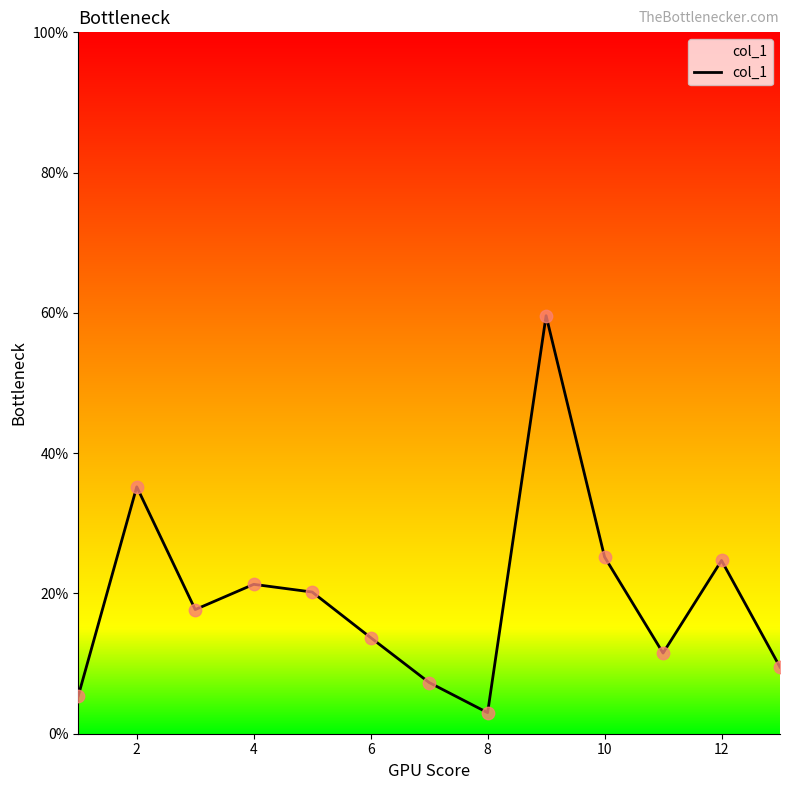

What is the smallest value displayed?

3.0